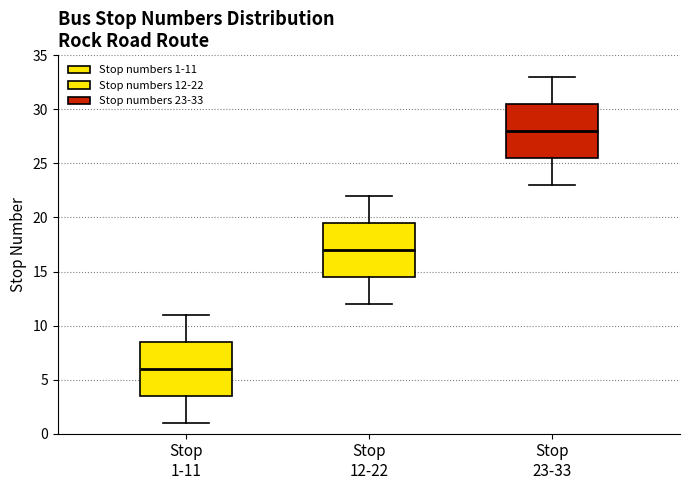

Reading left to right, read every box against the y-axis: the position of its median line, the range the box covers, and the ends of its whiskers. The values are not printed on the chart, so give them approximately, as read against the axis.

Stop 1-11: median 6.0, box 3.5 to 8.5, whiskers 1.0 to 11.0
Stop 12-22: median 17.0, box 14.5 to 19.5, whiskers 12.0 to 22.0
Stop 23-33: median 28.0, box 25.5 to 30.5, whiskers 23.0 to 33.0